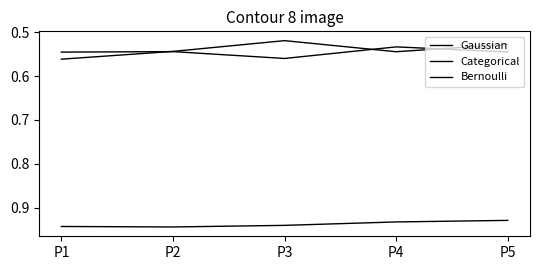

Does the chart have visible grid lines?

No